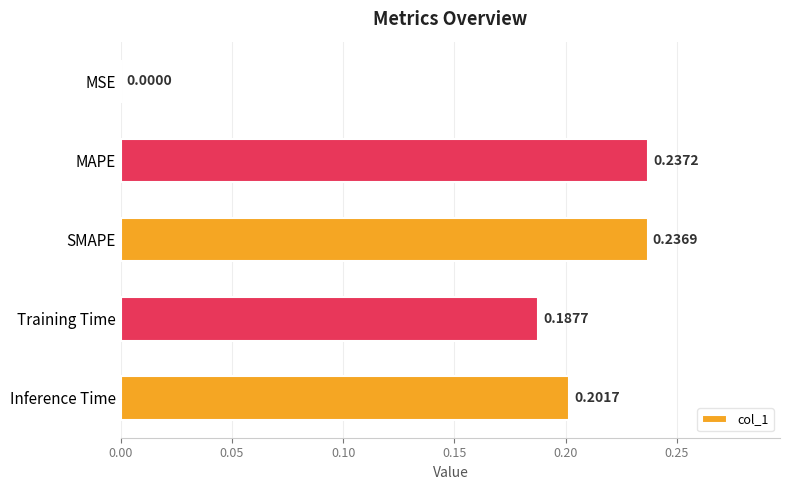

How many distinct data groups are displayed?

1